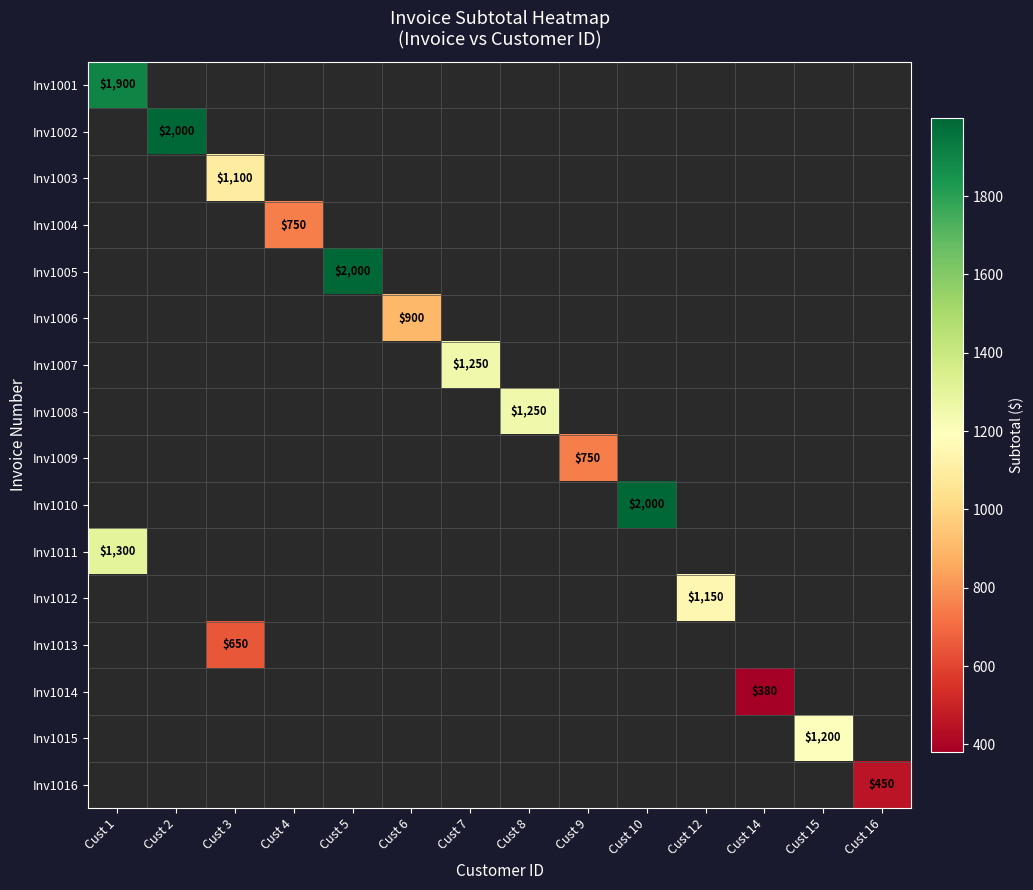

Which has a higher value, Cust 5 or Cust 10?

Cust 10